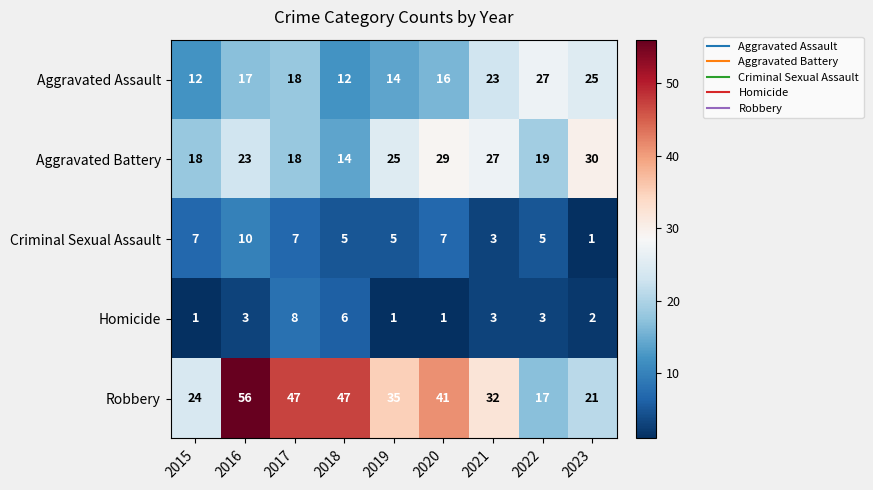

At which category does the chart reach its peak across all series?

2016